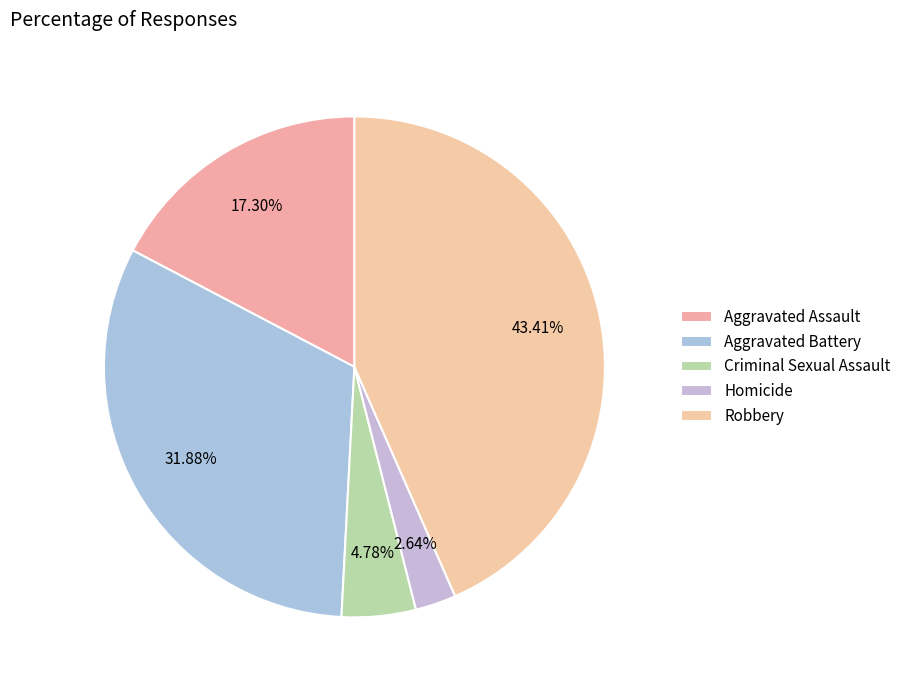

How many slices are in this pie chart?

5